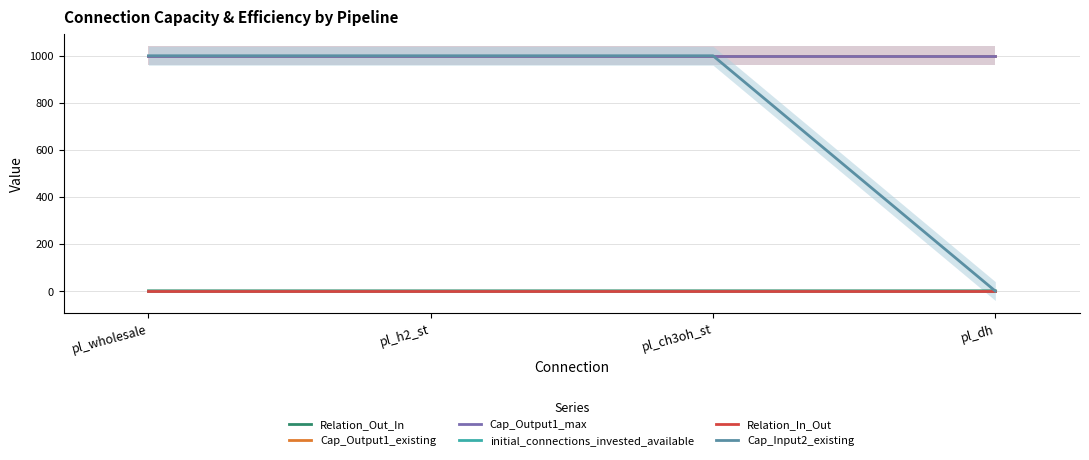

Between pl_wholesale and pl_dh, which series saw the biggest shift?

Cap_Input2_existing